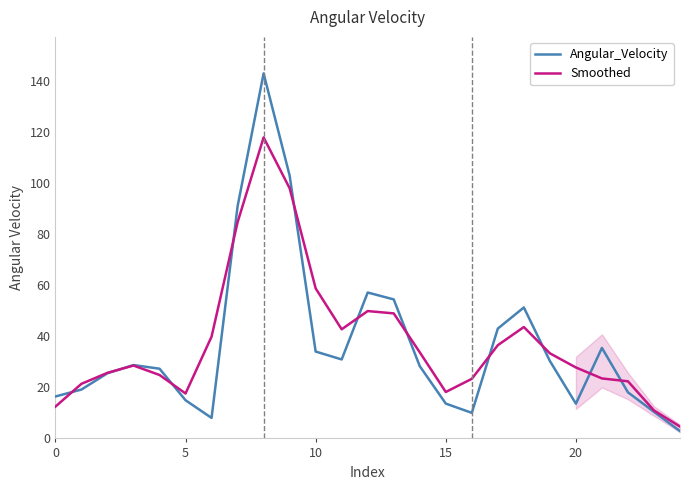

What is the average value of the Smoothed series?

37.9